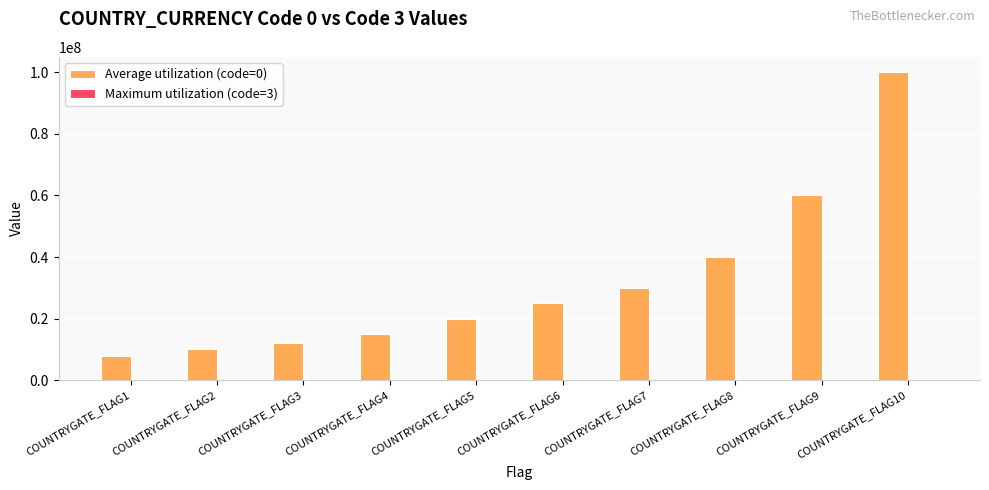

What is the greatest value displayed?

100000000